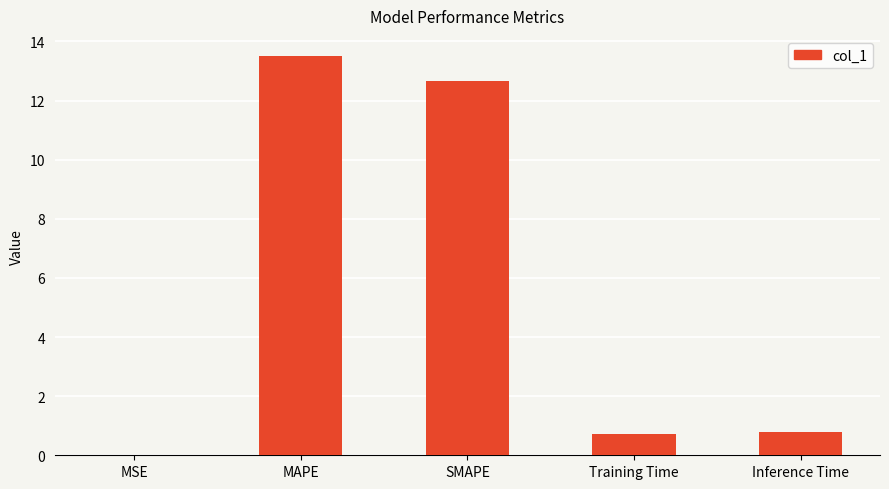

Which category has the highest value across all series?

MAPE